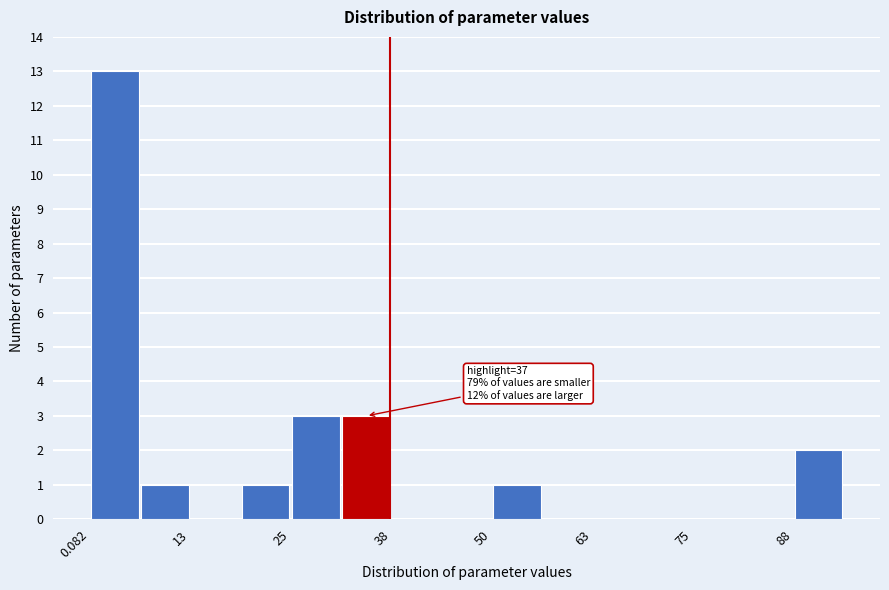

Around what value on the x-axis is the tallest bar? Give the approximate position of its centre, as read against the axis.

4